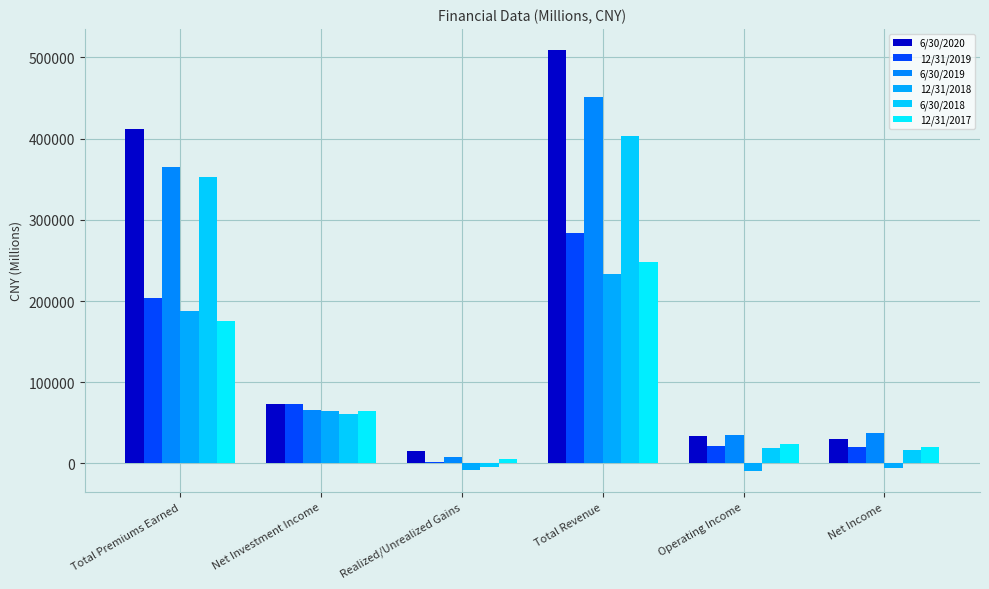

The 12/31/2017 series shows 44933 at Net Investment Income. True or false?

False